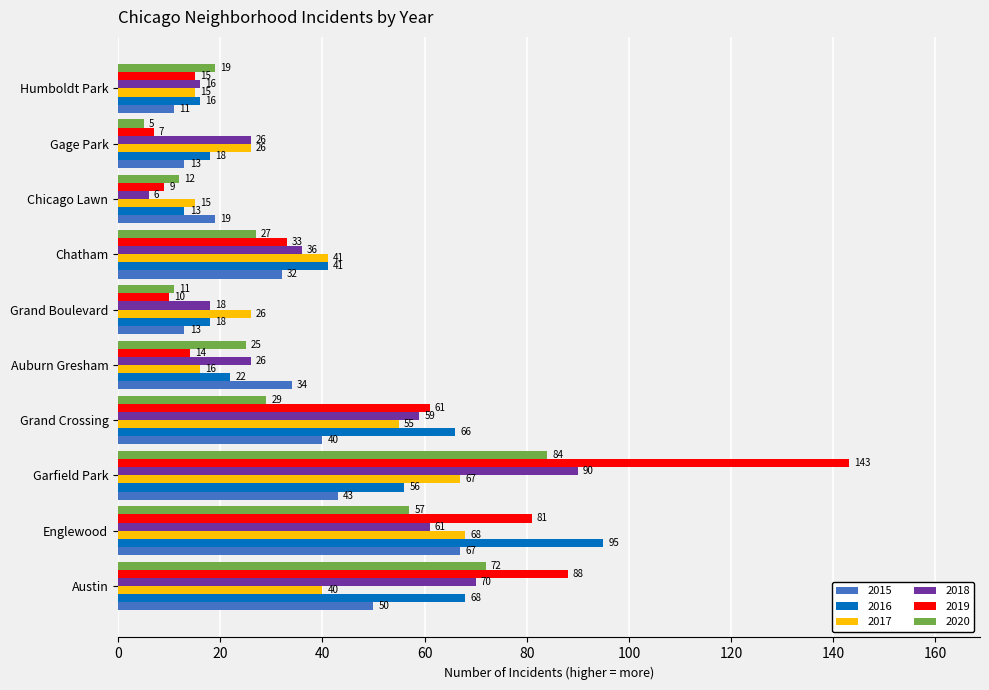

What is the difference between the second highest and minimum values in the 2018 series?

64